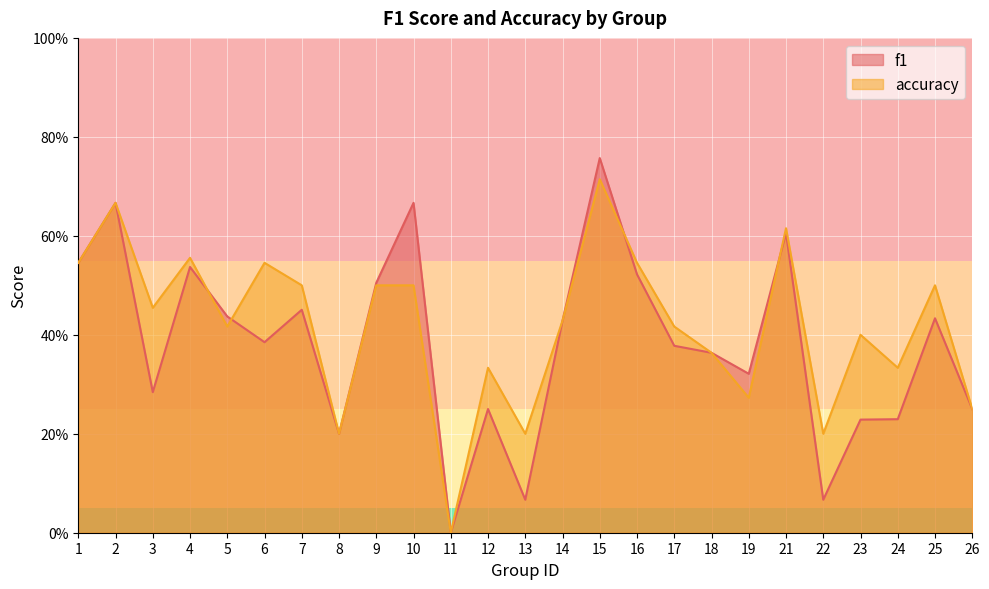

List the series in order of their overall mean, lowest first.

f1, accuracy